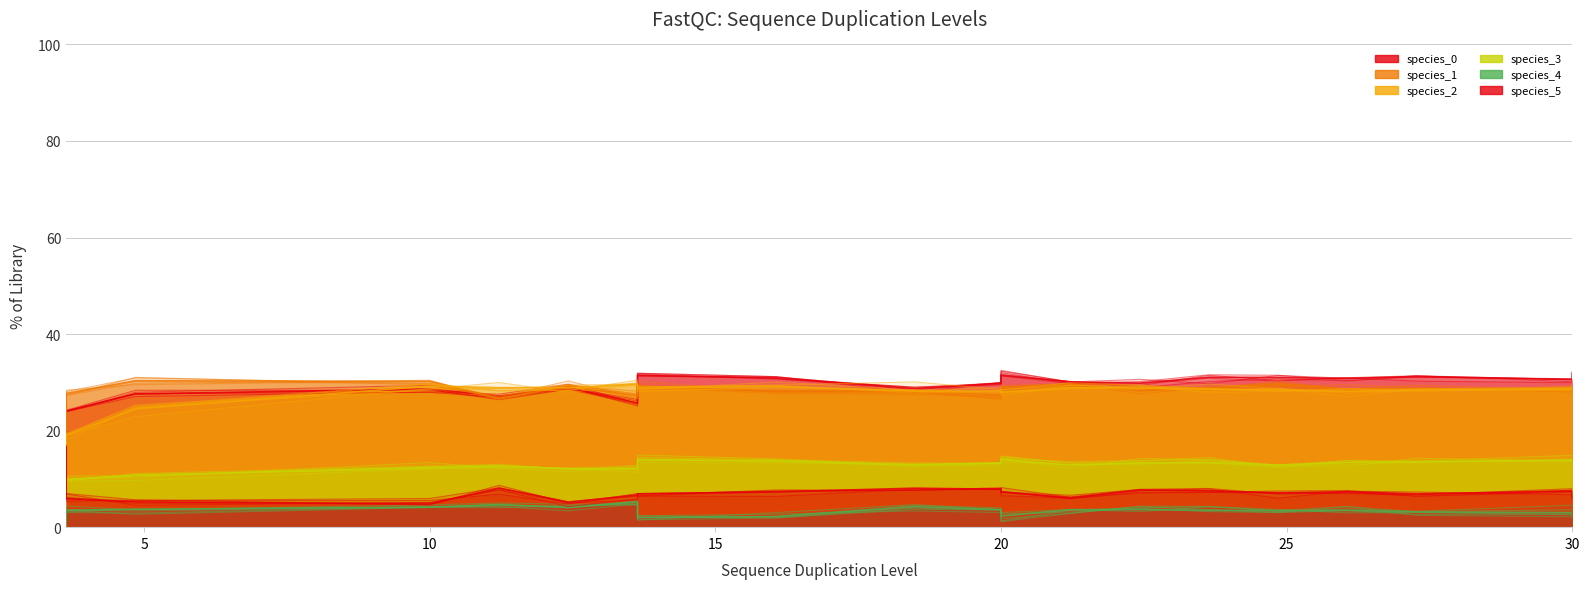

What is the difference between the species_5 values at 14 and 9?

0.4